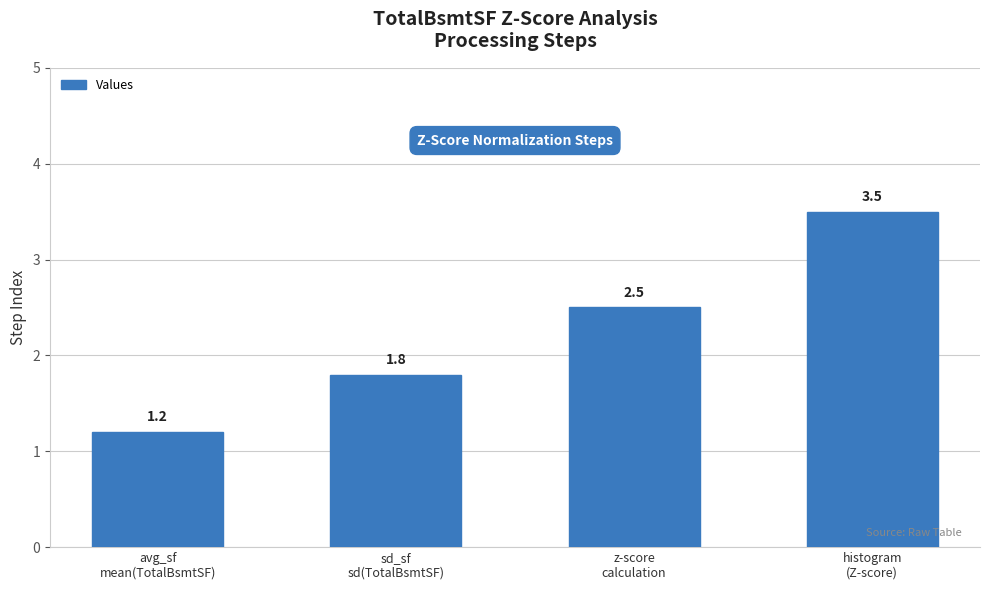

What is the sum of the values at sd_sf
sd(TotalBsmtSF) and z-score
calculation?

4.3